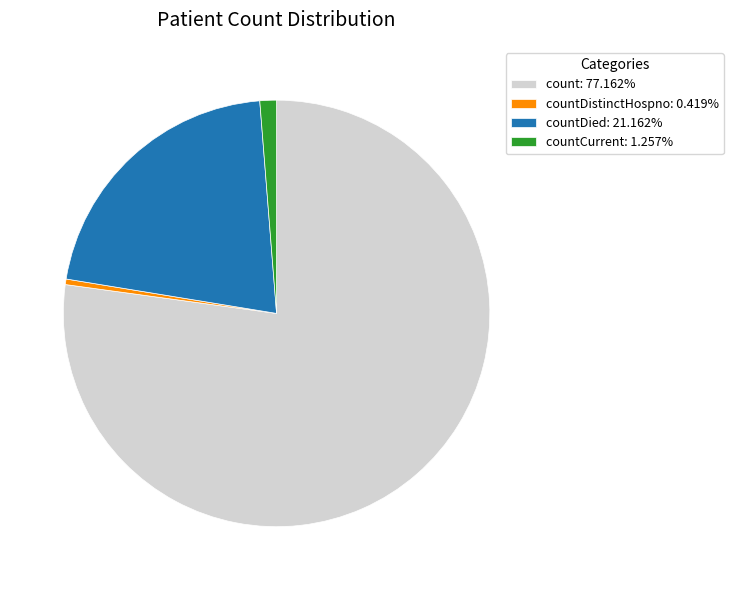

Is there any slice that represents more than half of the pie?

Yes